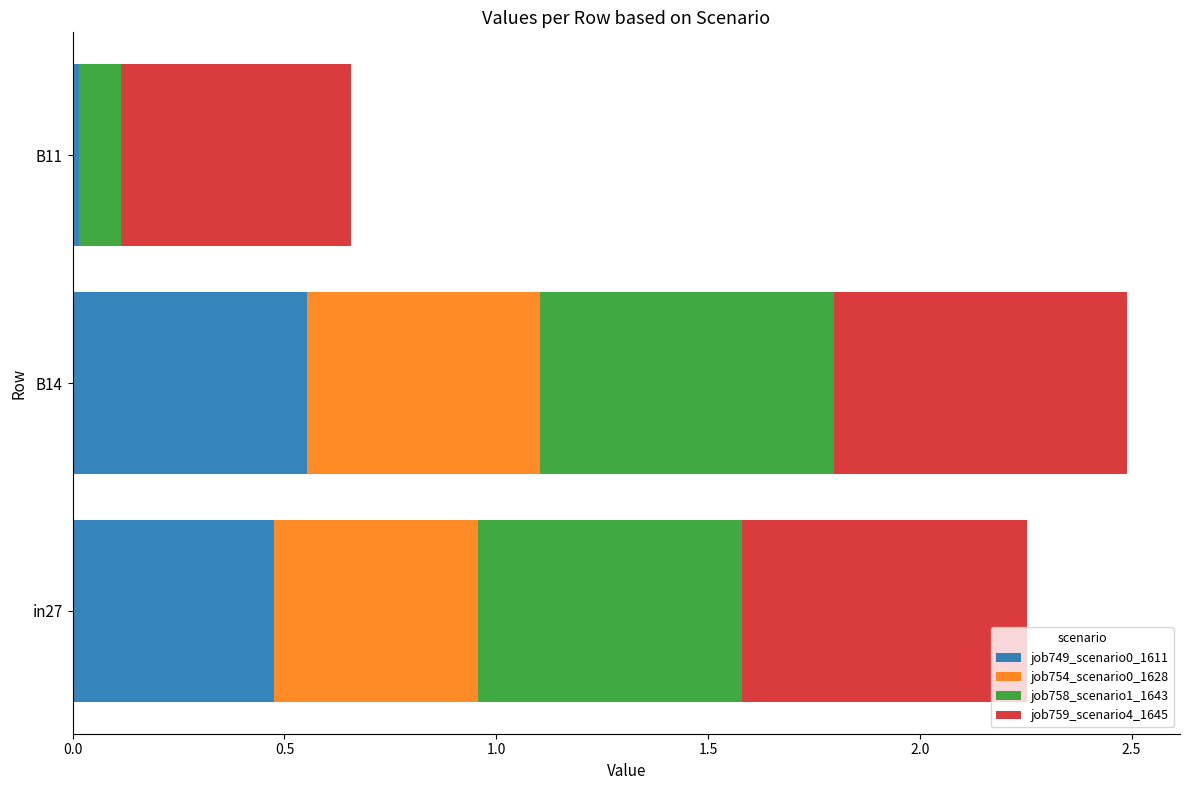

What is the sum of all job749_scenario0_1611 values?

1.0